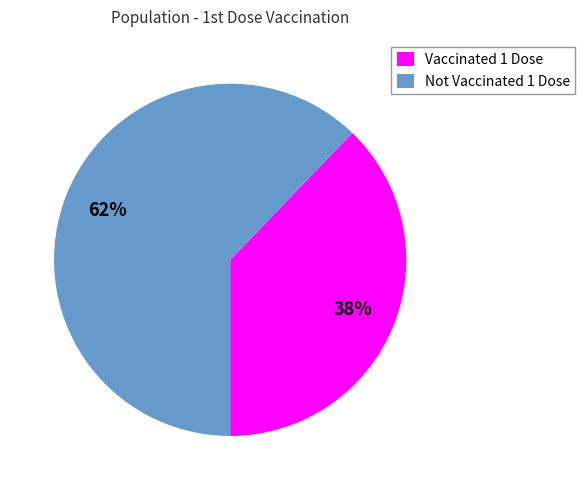

To the nearest percent, what percentage of the pie is Not Vaccinated 1 Dose?

62%